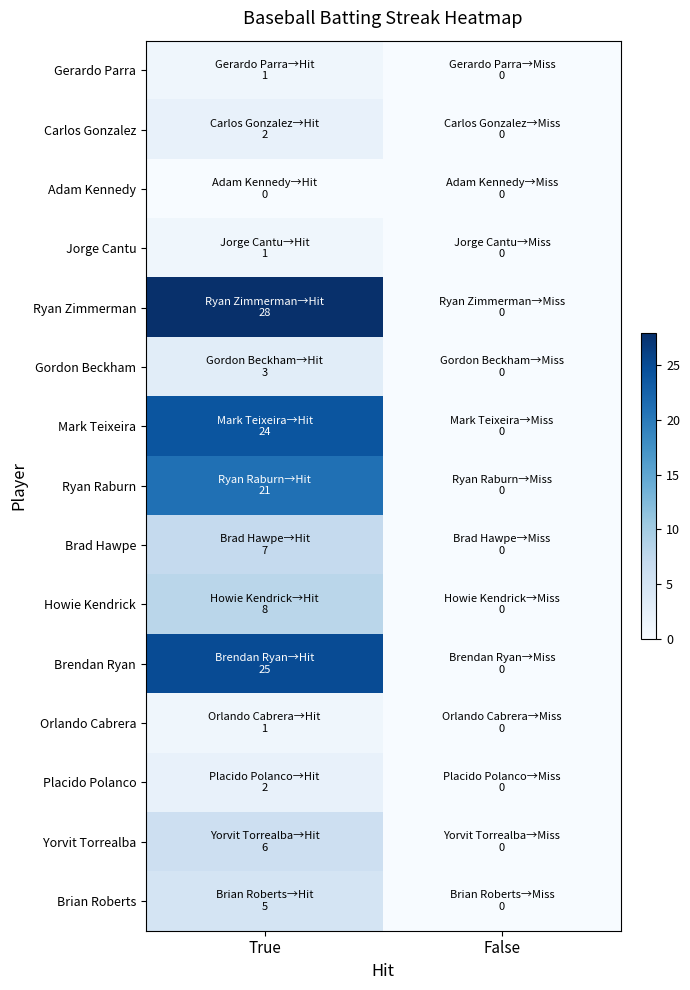

What is the maximum value shown in the chart?

28